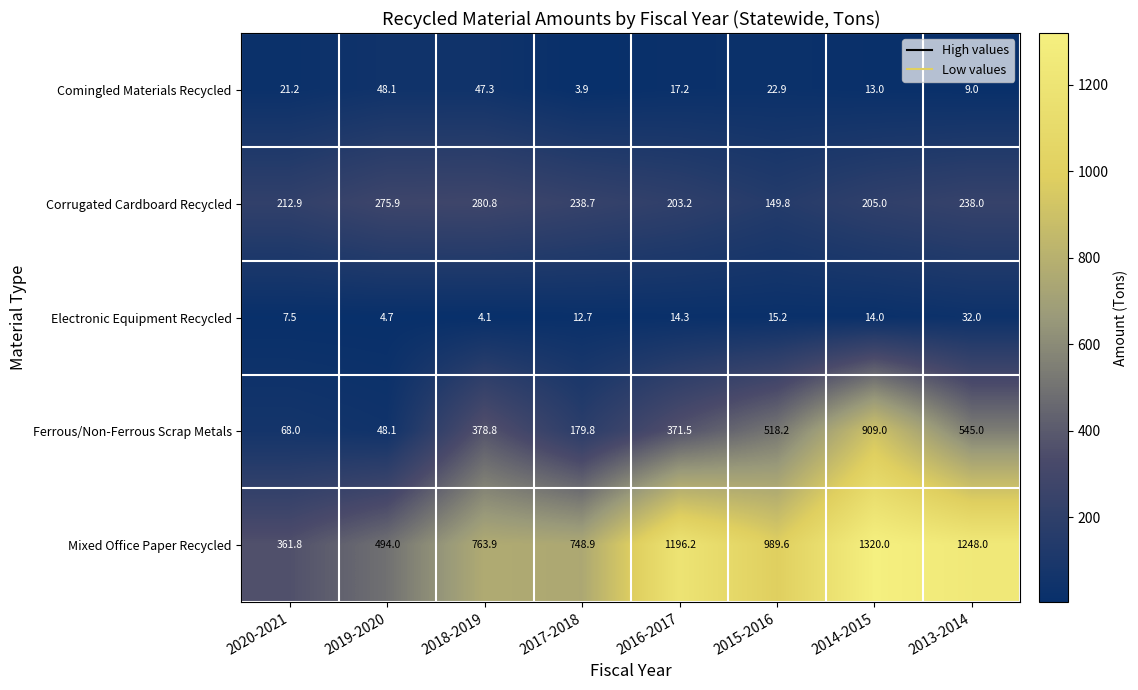

What is the maximum value for Comingled Materials Recycled?

48.1